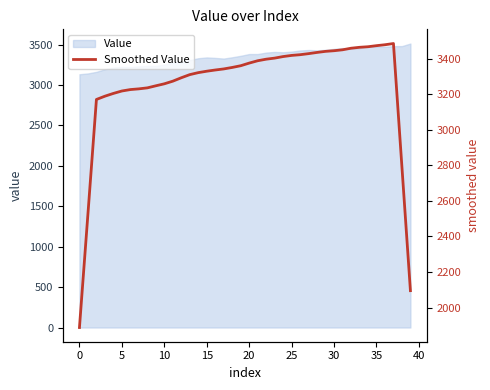

Where is the first local maximum?

37